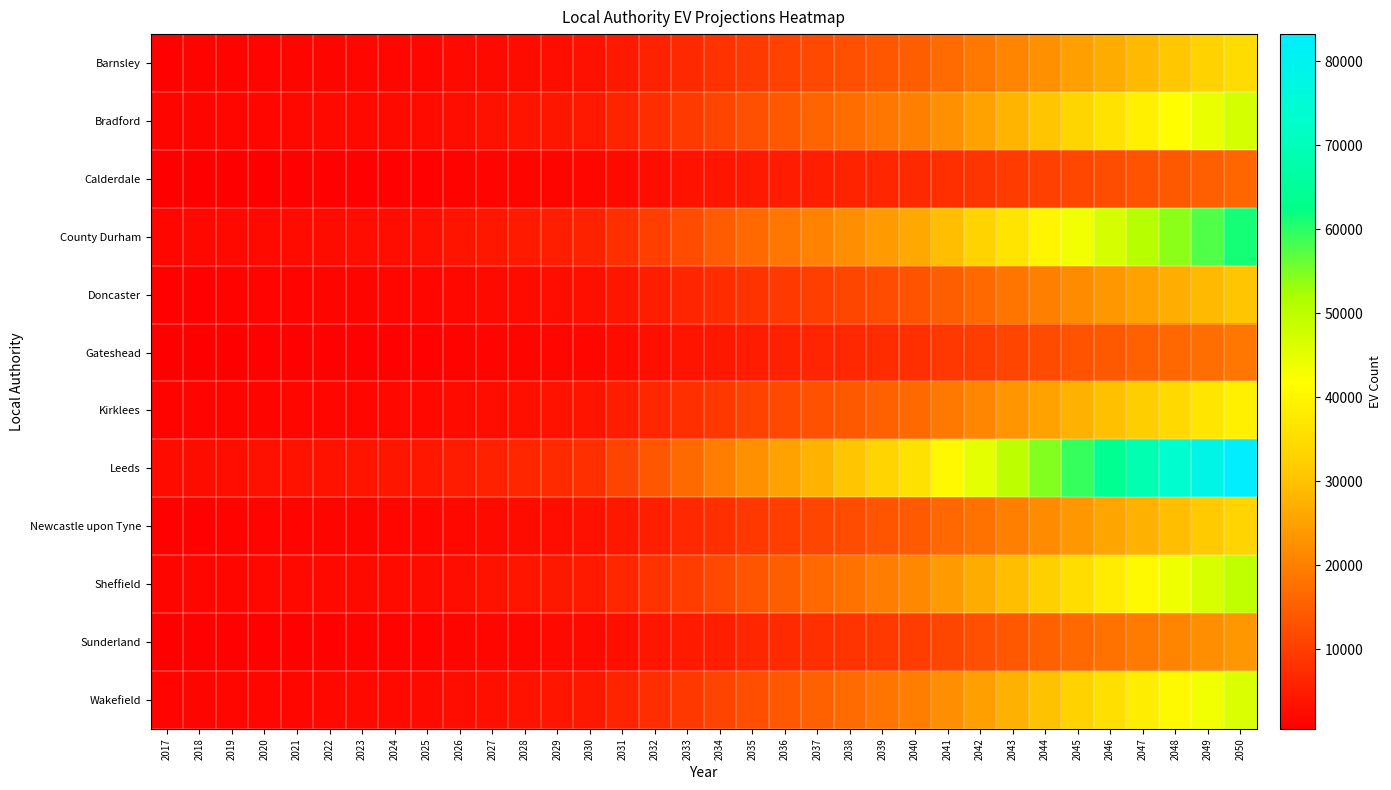

Between 2024 and 2047, which series saw the biggest shift?

Leeds